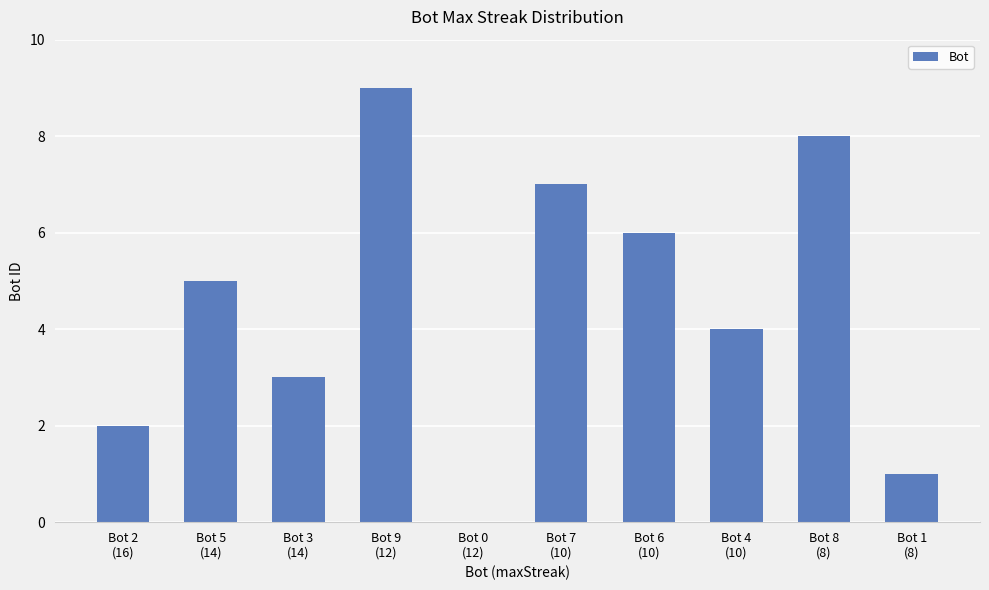

What is the maximum value shown in the chart?

9